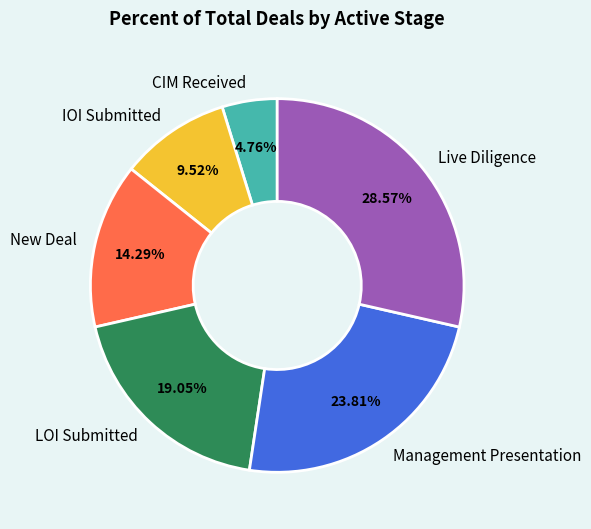

Approximately how many times larger is the value at CIM Received compared to Live Diligence?

0.2